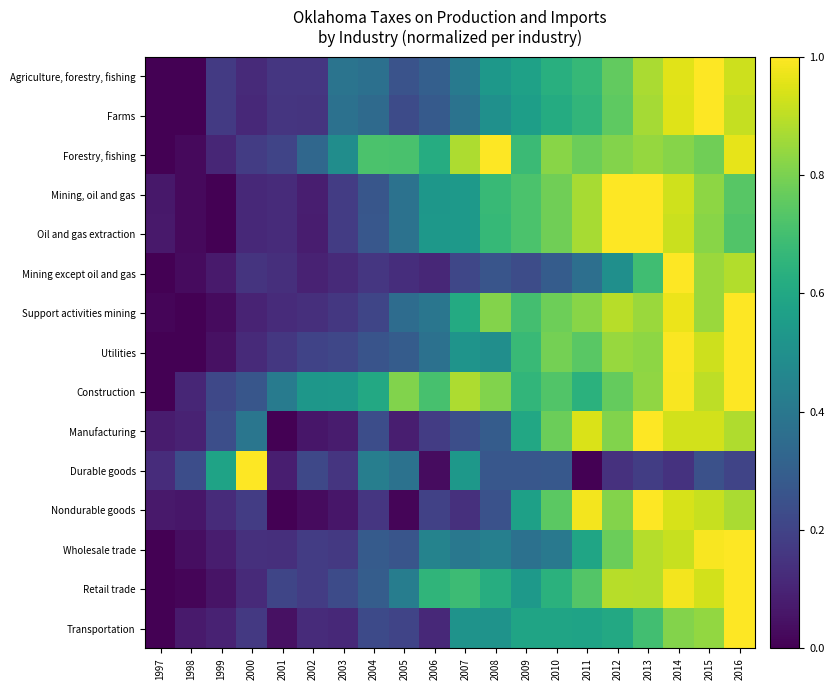

At which category is the sum across all series the highest?

2014